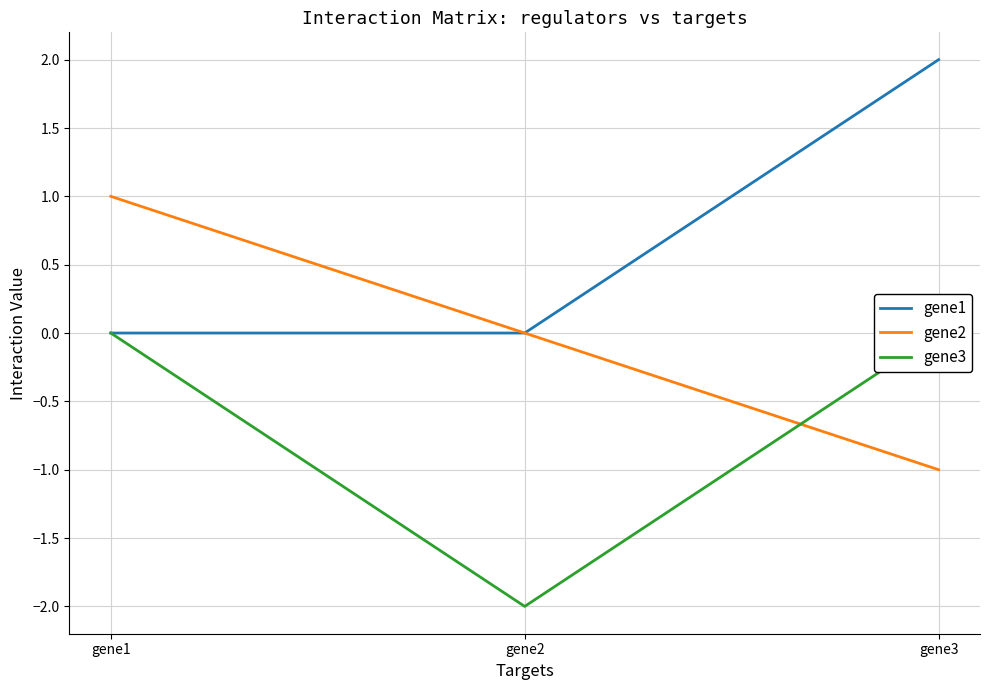

What is the difference between the second highest and minimum values in the gene3 series?

2